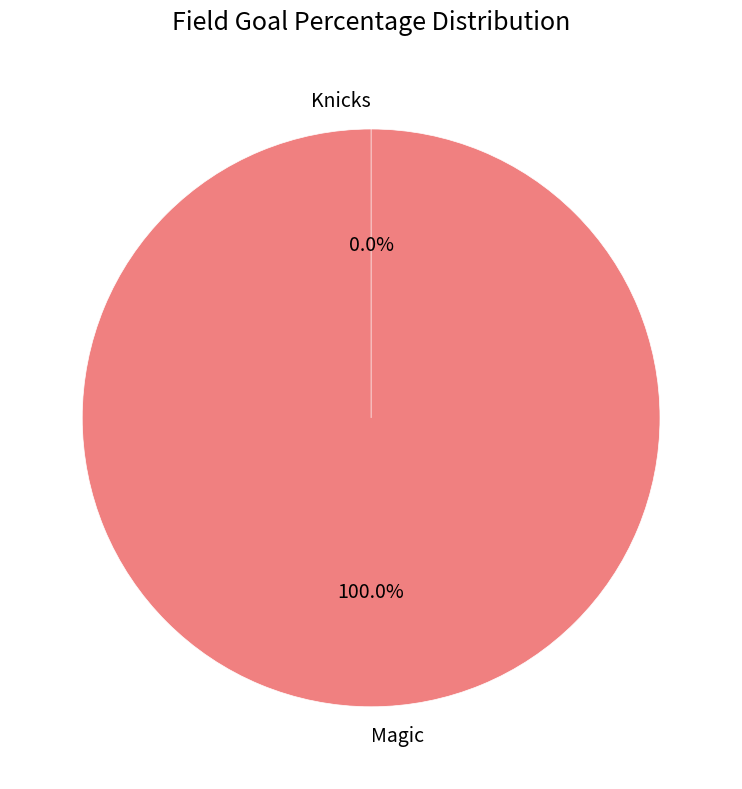

How many slices are in this pie chart?

2